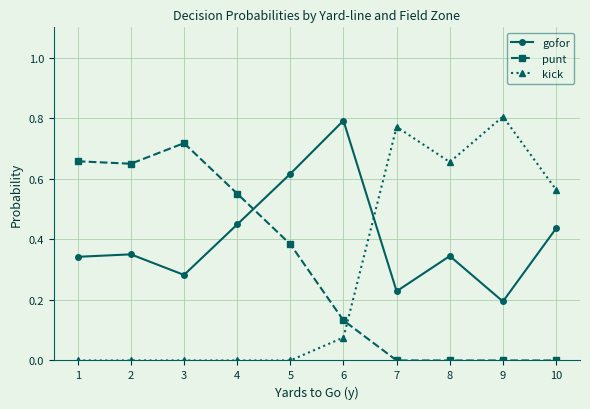

What is the total value across all series at 8?

1.0